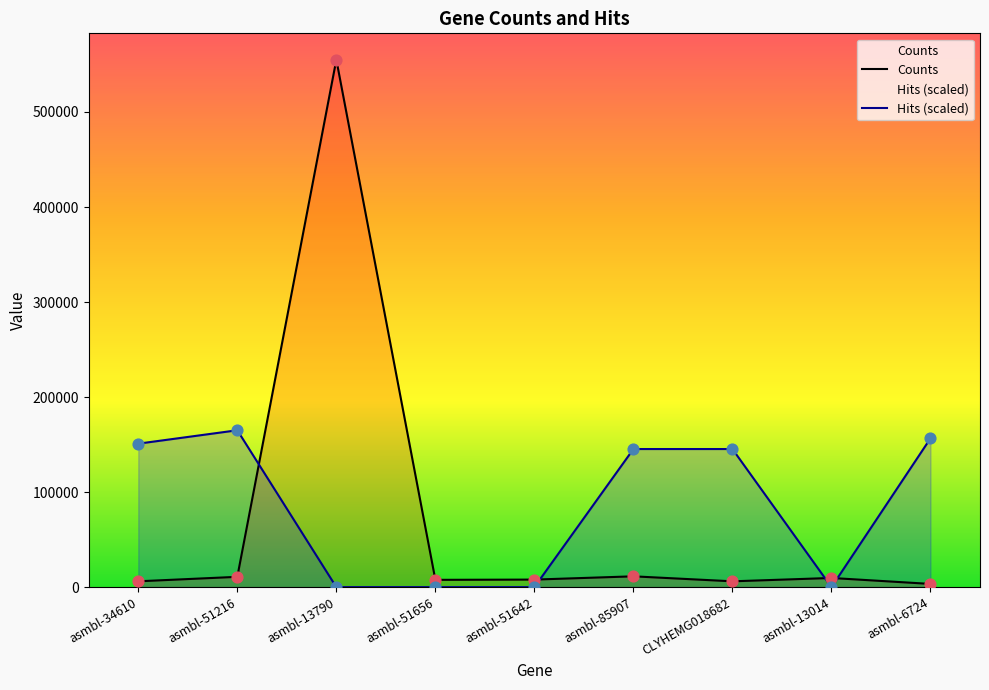

Which series has the widest spread of Y values?

Counts